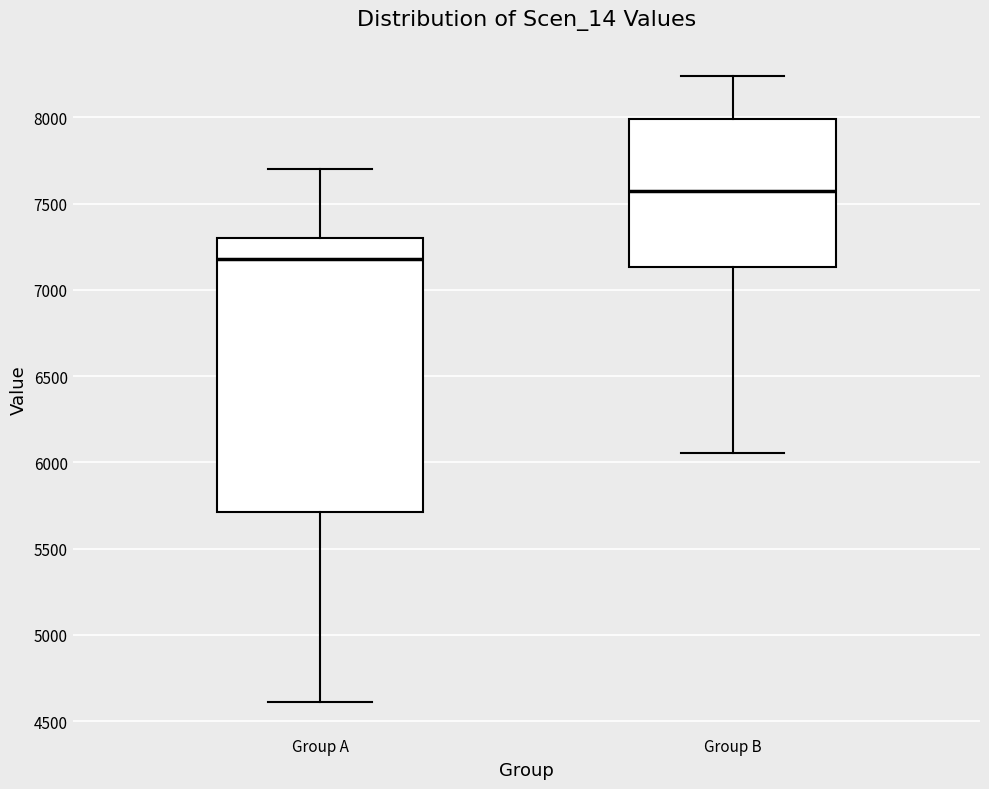

Where does the lower whisker of the box for Group A end on the y-axis? The values are not printed on the chart, so give them approximately, as read against the axis.

4600